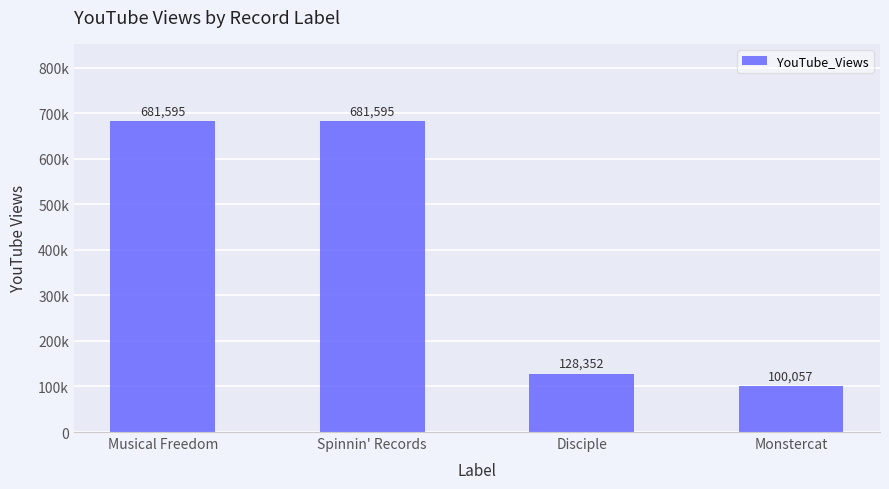

Are the bars horizontal?

No